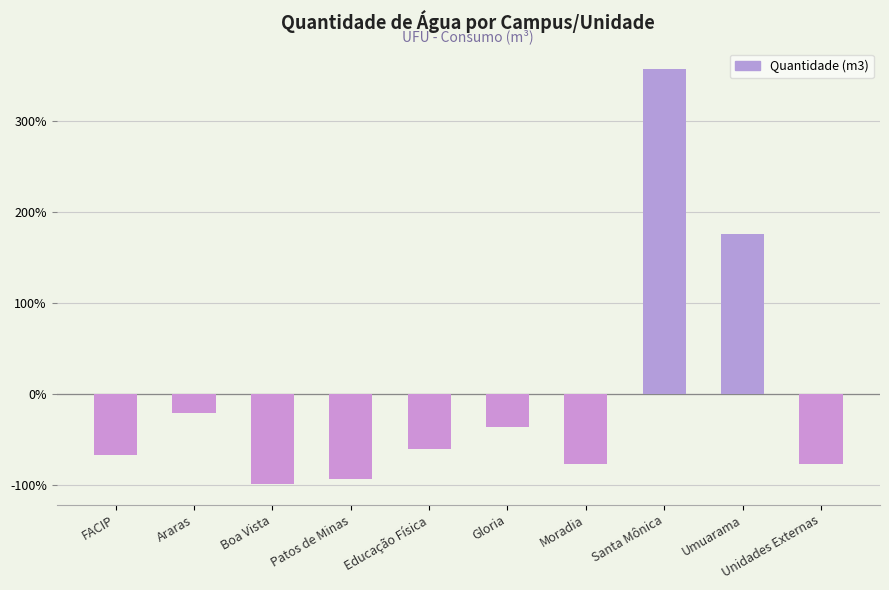

Which label corresponds to the smallest value in the chart?

Boa Vista